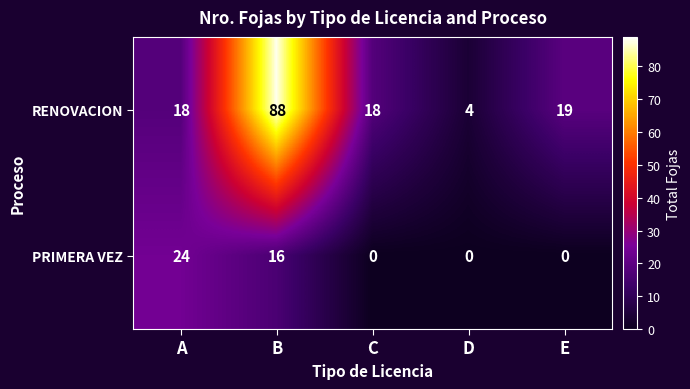

Reading right to left, extract all data points from this chart.

RENOVACION: 19	4	18	88	18
PRIMERA VEZ: 0	0	0	16	24